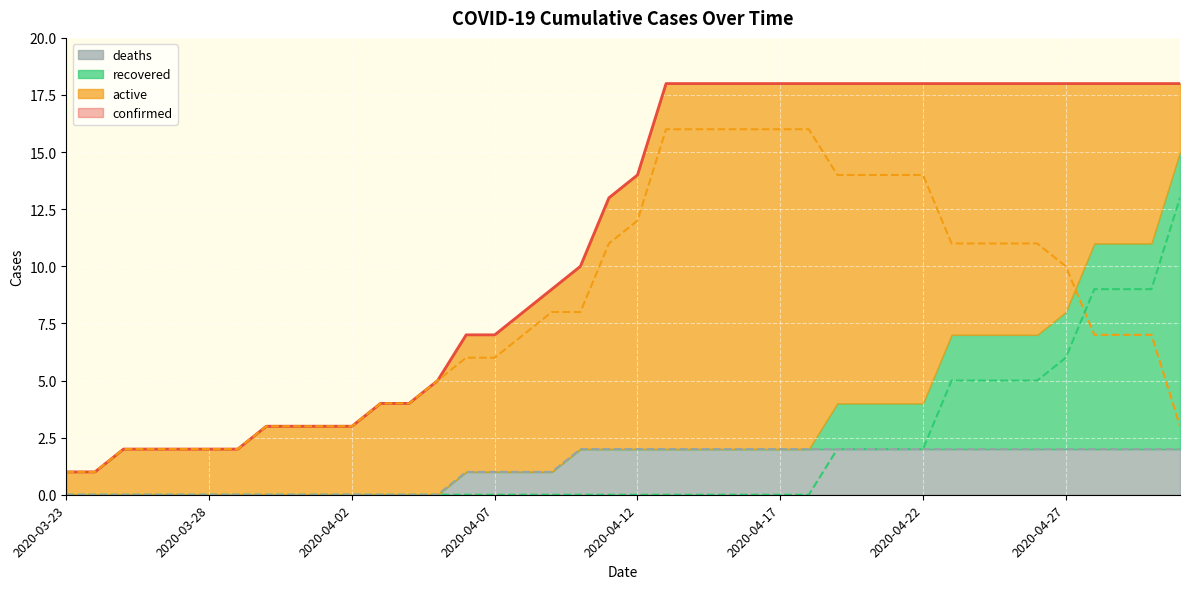

Count the number of categories in the chart.

40